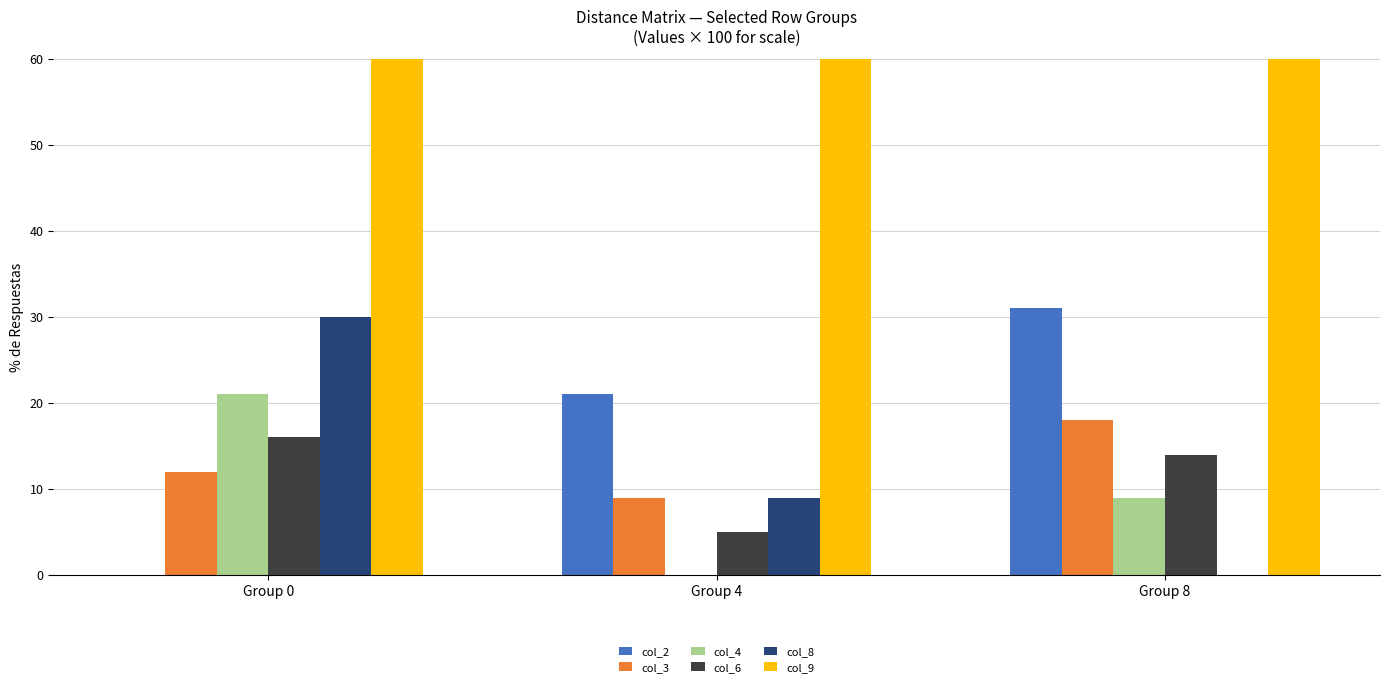

At which category is the sum across all series the highest?

Group 0